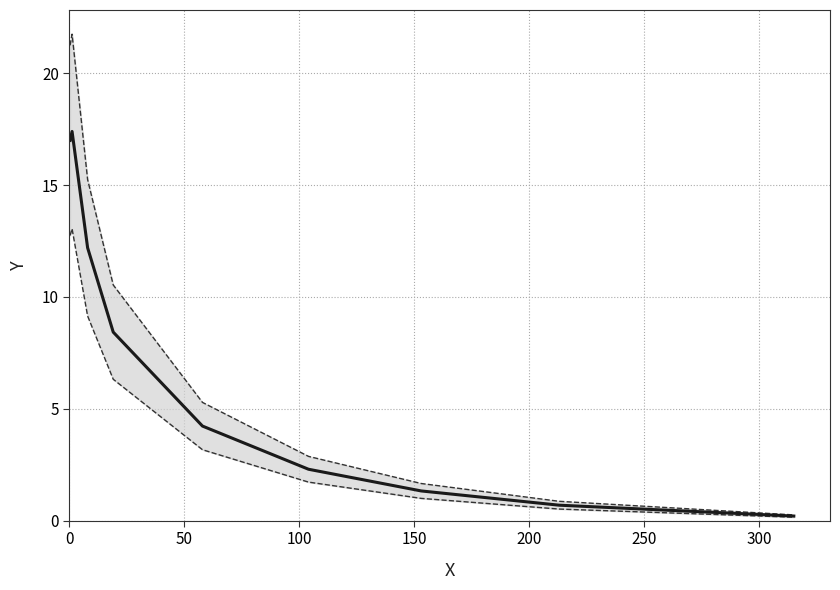

Between 300 and 200, which is larger?

200